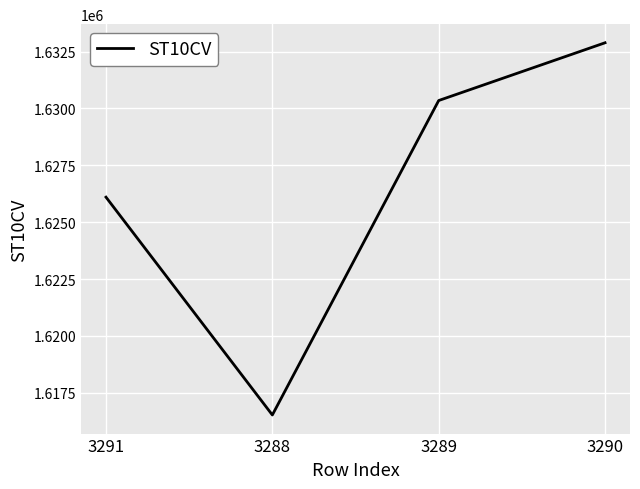

How many lines are shown in the chart?

1